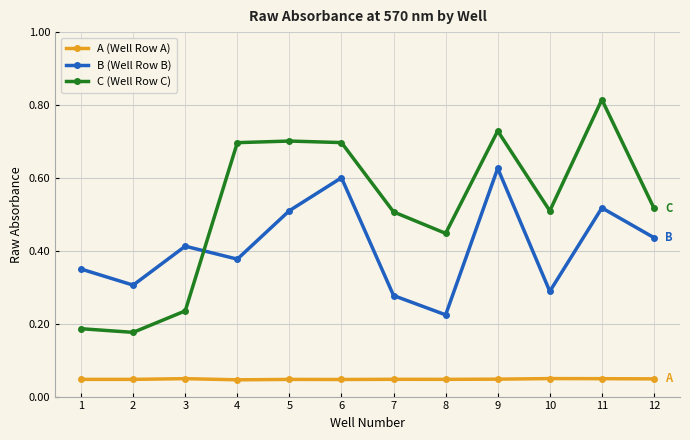

True or false: B (Well Row B) has more than 0 interior local peaks.

True